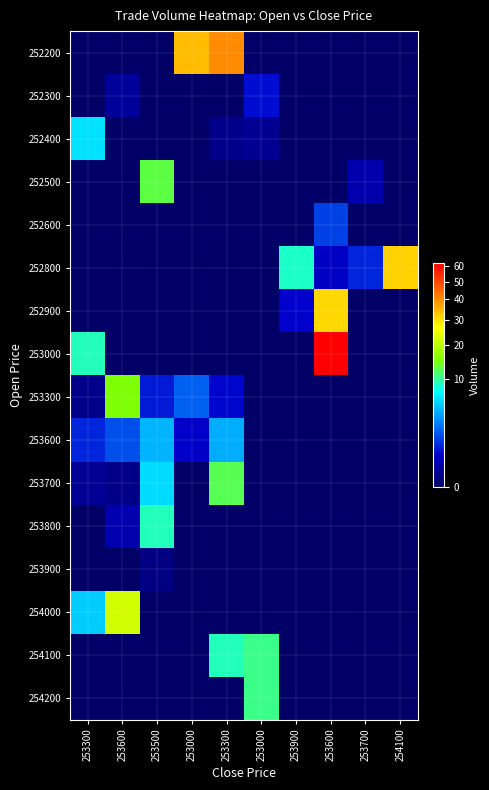

Reading left to right, what are all the values shown in this chart?

252200: 253300=0.0	253600=0.0	253500=0.0	253000=34.0	253300=40.3	253000=0.0	253900=0.0	253600=0.0	253700=0.0	254100=0.0
252300: 253300=0.0	253600=0.1	253500=0.0	253000=0.0	253300=0.0	253000=0.6	253900=0.0	253600=0.0	253700=0.0	254100=0.0
252400: 253300=6.0	253600=0.0	253500=0.0	253000=0.0	253300=0.0	253000=0.1	253900=0.0	253600=0.0	253700=0.0	254100=0.0
252500: 253300=0.0	253600=0.0	253500=12.9	253000=0.0	253300=0.0	253000=0.0	253900=0.0	253600=0.0	253700=0.2	254100=0.0
252600: 253300=0.0	253600=0.0	253500=0.0	253000=0.0	253300=0.0	253000=0.0	253900=0.0	253600=1.3	253700=0.0	254100=0.0
252800: 253300=0.0	253600=0.0	253500=0.0	253000=0.0	253300=0.0	253000=0.0	253900=8.8	253600=0.4	253700=0.9	254100=31.5
252900: 253300=0.0	253600=0.0	253500=0.0	253000=0.0	253300=0.0	253000=0.0	253900=0.5	253600=30.9	253700=0.0	254100=0.0
253000: 253300=9.2	253600=0.0	253500=0.0	253000=0.0	253300=0.0	253000=0.0	253900=0.0	253600=61.7	253700=0.0	254100=0.0
253300: 253300=0.0	253600=15.0	253500=0.8	253000=2.0	253300=0.5	253000=0.0	253900=0.0	253600=0.0	253700=0.0	254100=0.0
253600: 253300=0.9	253600=1.6	253500=4.3	253000=0.4	253300=4.1	253000=0.0	253900=0.0	253600=0.0	253700=0.0	254100=0.0
253700: 253300=0.1	253600=0.0	253500=5.8	253000=0.0	253300=12.3	253000=0.0	253900=0.0	253600=0.0	253700=0.0	254100=0.0
253800: 253300=0.0	253600=0.2	253500=9.1	253000=0.0	253300=0.0	253000=0.0	253900=0.0	253600=0.0	253700=0.0	254100=0.0
253900: 253300=0.0	253600=0.0	253500=0.0	253000=0.0	253300=0.0	253000=0.0	253900=0.0	253600=0.0	253700=0.0	254100=0.0
254000: 253300=5.2	253600=22.1	253500=0.0	253000=0.0	253300=0.0	253000=0.0	253900=0.0	253600=0.0	253700=0.0	254100=0.0
254100: 253300=0.0	253600=0.0	253500=0.0	253000=0.0	253300=9.1	253000=10.6	253900=0.0	253600=0.0	253700=0.0	254100=0.0
254200: 253300=0.0	253600=0.0	253500=0.0	253000=0.0	253300=0.0	253000=10.6	253900=0.0	253600=0.0	253700=0.0	254100=0.0